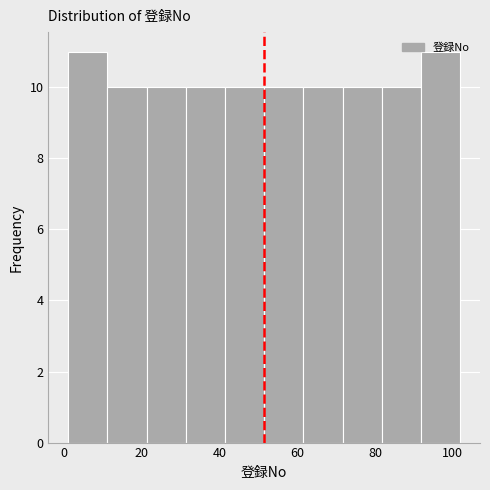

Reading left to right, list every bar in this chart as the range it spans on the x-axis followed by its height. Neither the bar edges nor the heights are printed on the chart, so give them approximately, as read against the axes.

2 to 12: 11
12 to 22: 10
22 to 32: 10
32 to 42: 10
42 to 52: 10
52 to 62: 10
62 to 72: 10
72 to 82: 10
82 to 92: 10
92 to 102: 11